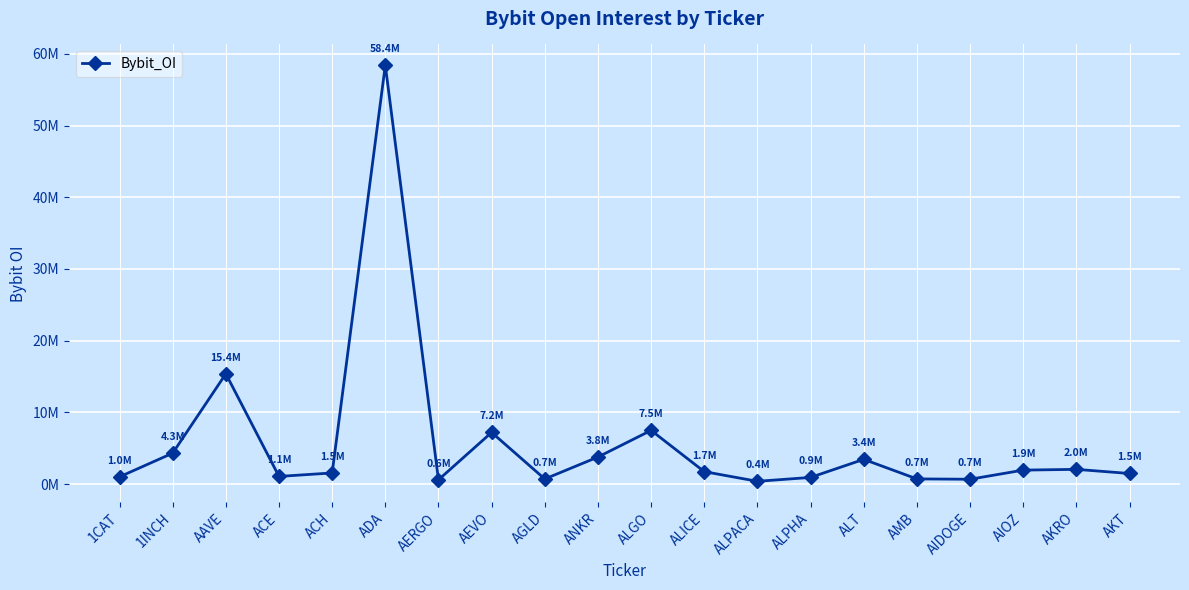

Rank the categories by value from highest to lowest.

ADA, AAVE, ALGO, AEVO, 1INCH, ANKR, ALT, AKRO, AIOZ, ALICE, ACH, AKT, ACE, 1CAT, ALPHA, AMB, AGLD, AIDOGE, AERGO, ALPACA